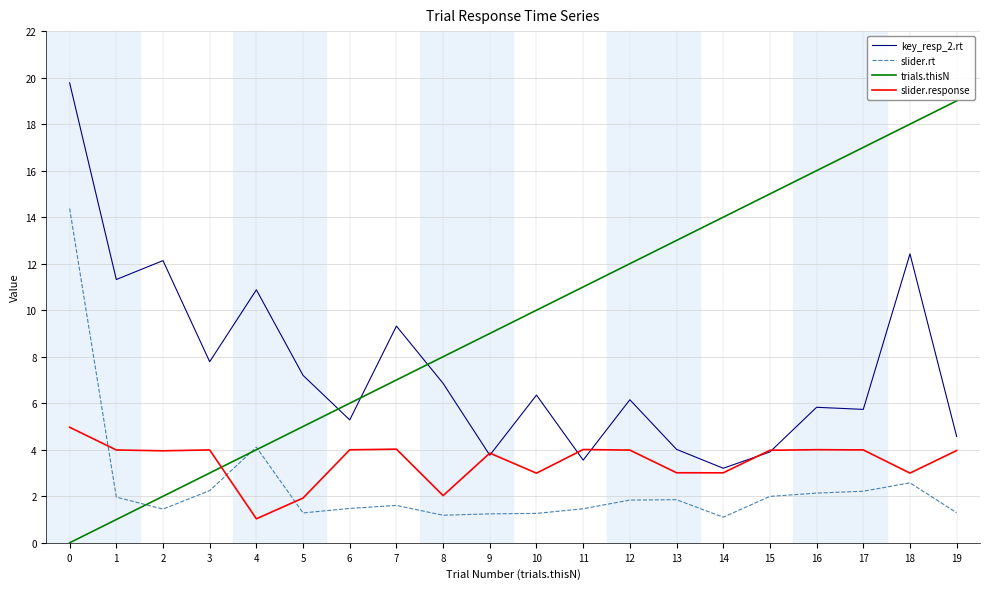

True or false: slider.rt and key_resp_2.rt cross at least once.

False